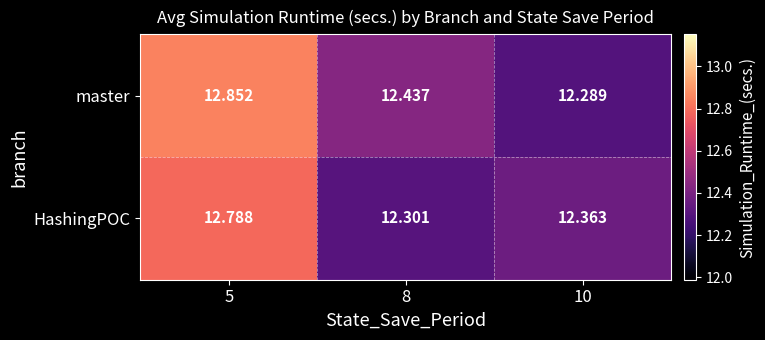

Count the number of categories in the chart.

3